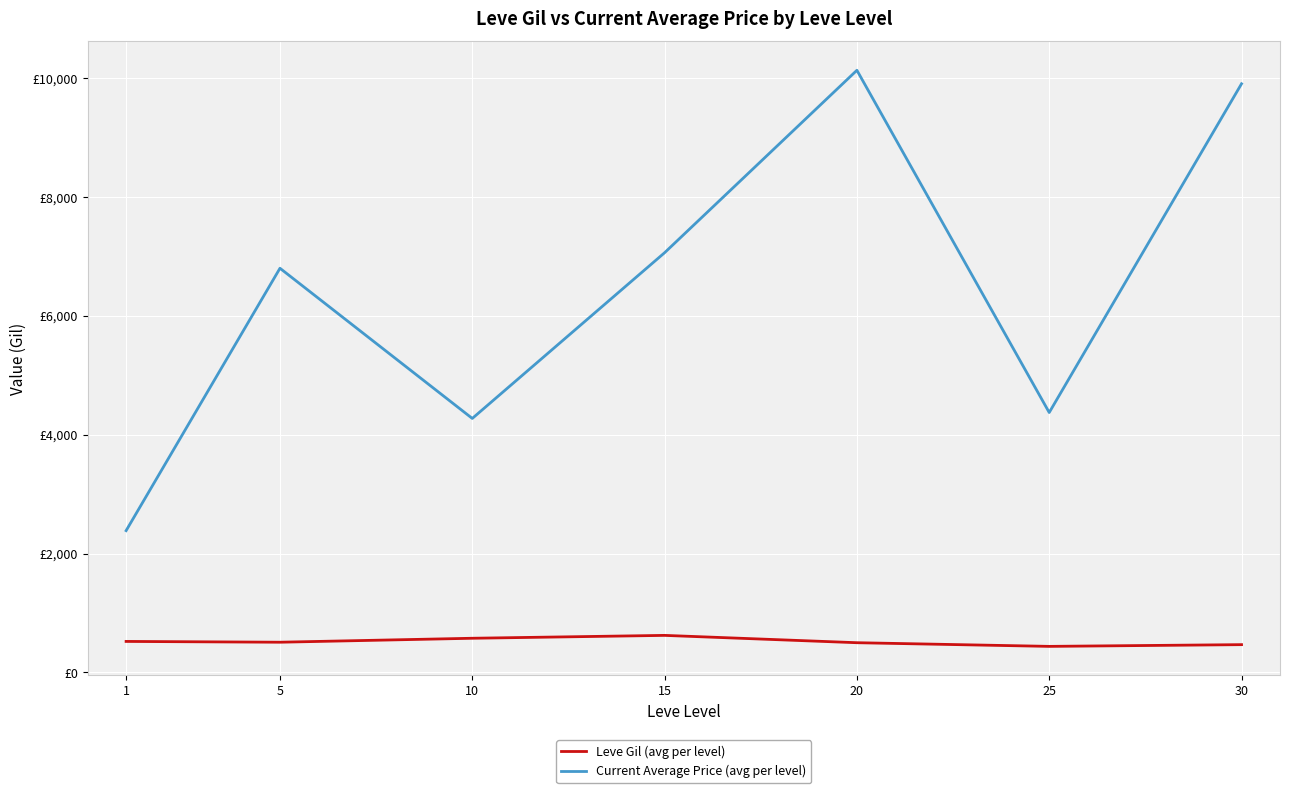

What is the value of the Current Average Price (avg per level) point at the 4th from the left?

7063.3